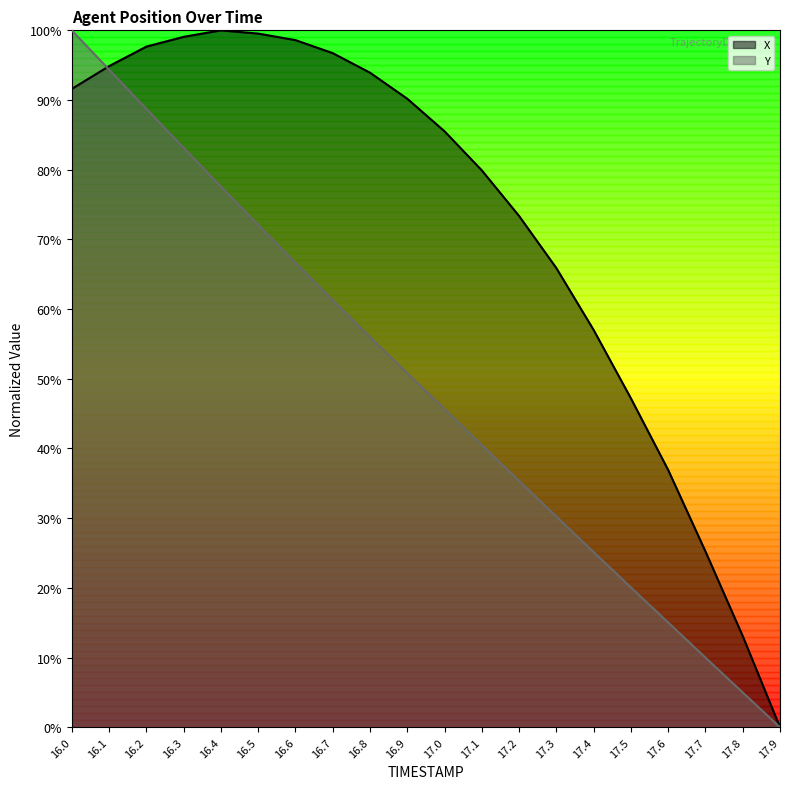

Reading left to right, what are all the values shown in this chart?

X: 91.6	94.9	97.7	99.1	100.0	99.5	98.6	96.7	93.9	90.2	85.5	79.9	73.4	65.9	57.0	47.2	36.9	25.2	13.1	0.0
Y: 100.0	94.4	88.7	83.1	77.6	72.1	66.7	61.3	56.0	50.8	45.6	40.5	35.4	30.2	25.1	20.1	15.0	10.0	5.0	0.0